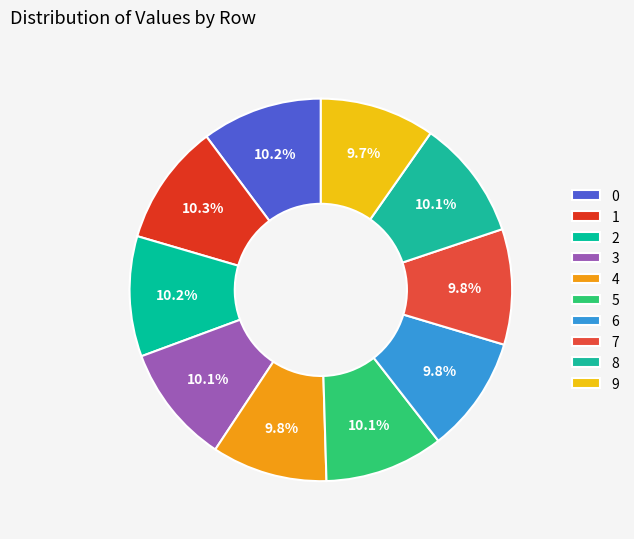

Which slice is the smallest?

9